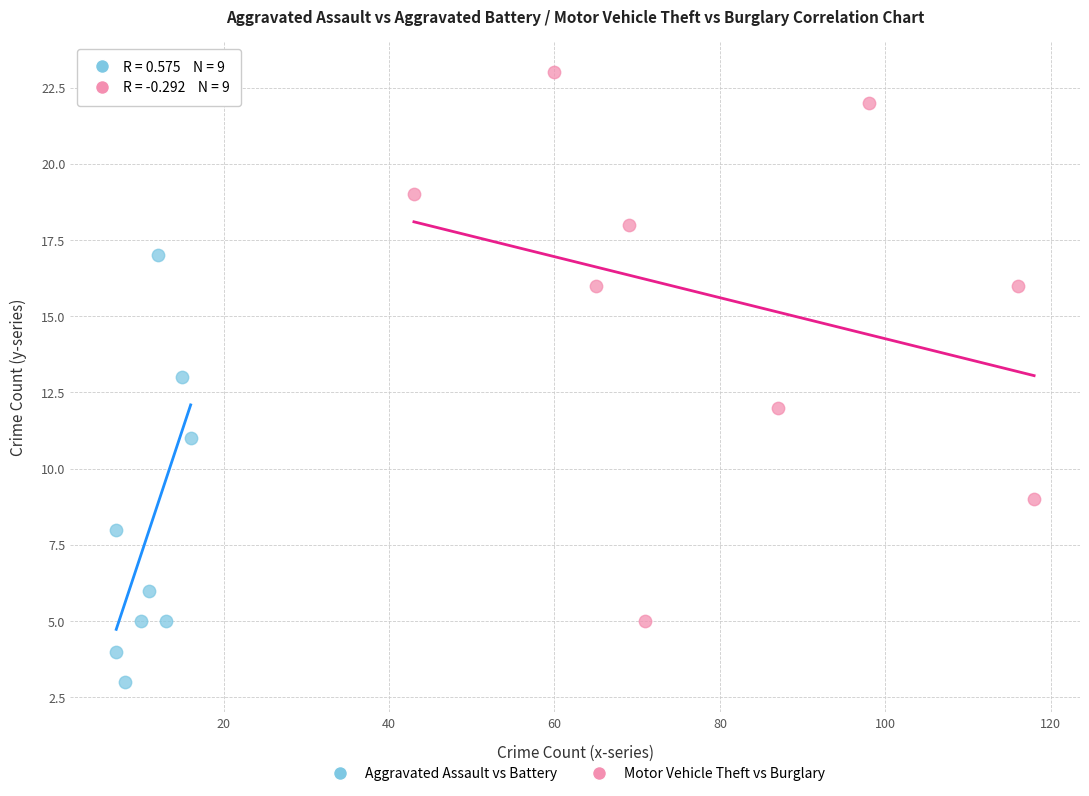

Which series has the widest spread of Y values?

Motor Vehicle Theft vs Burglary